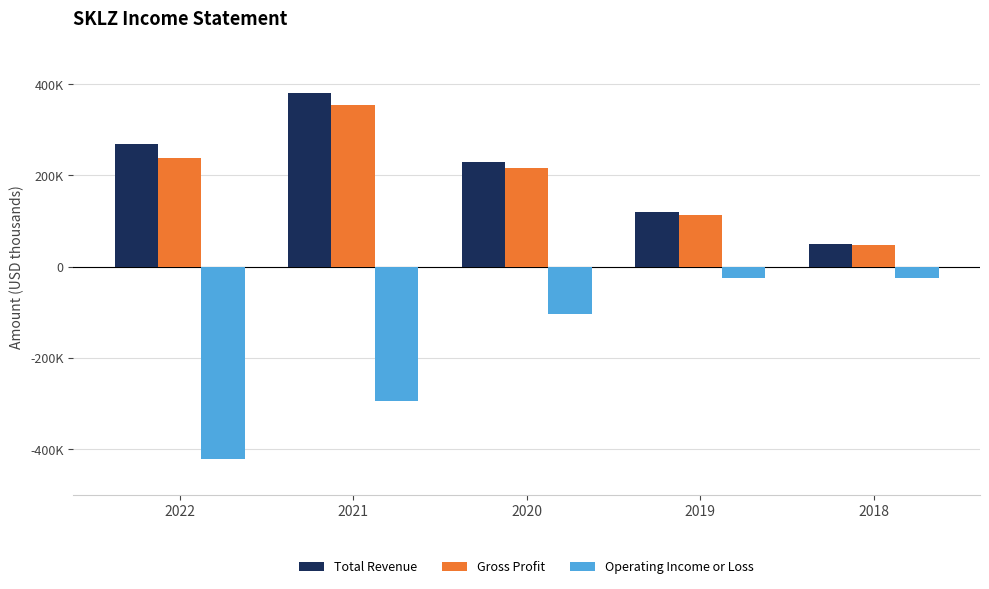

What are all the series names shown in the legend?

Total Revenue, Gross Profit, Operating Income or Loss